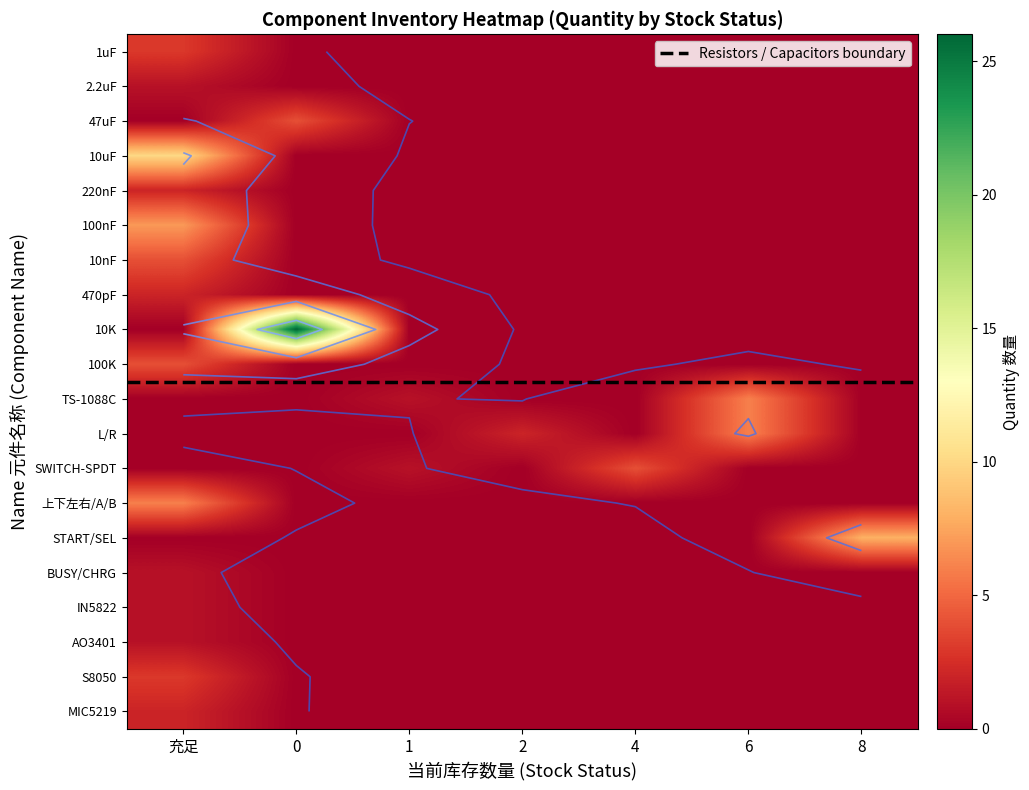

How many categories are shown in the chart?

7